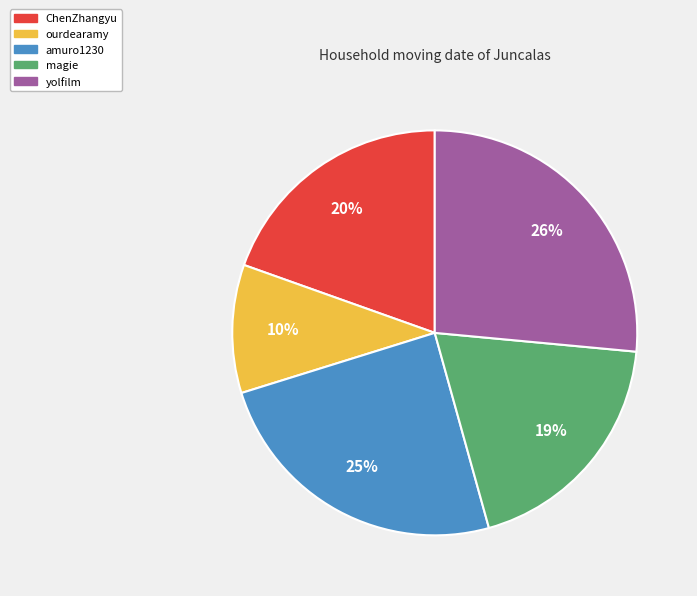

True or false: ChenZhangyu accounts for 20% of the total.

True